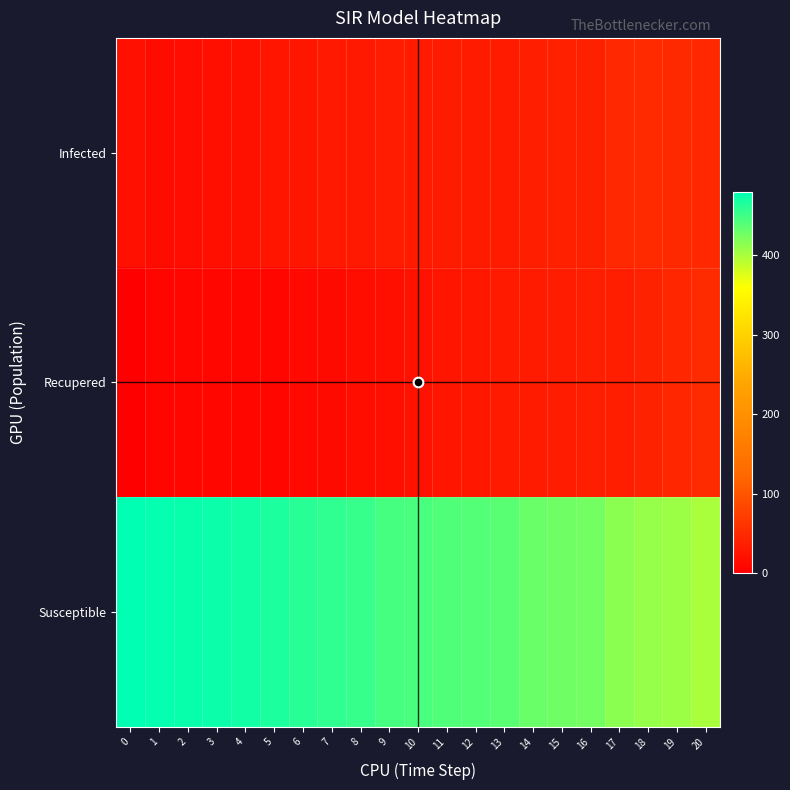

Reading left to right, extract all data points from this chart.

Infected: 0=20	1=15	2=16	3=18	4=21	5=26	6=27	7=30	8=30	9=34	10=31	11=32	12=32	13=32	14=37	15=39	16=39	17=48	18=50	19=49	20=48
Recupered: 0=0	1=7	2=8	3=8	4=8	5=8	6=12	7=13	8=17	9=19	10=24	11=26	12=28	13=31	14=33	15=34	16=36	17=38	18=41	19=45	20=52
Susceptible: 0=480	1=478	2=476	3=474	4=471	5=466	6=461	7=457	8=453	9=447	10=445	11=442	12=440	13=437	14=430	15=427	16=425	17=414	18=409	19=406	20=400